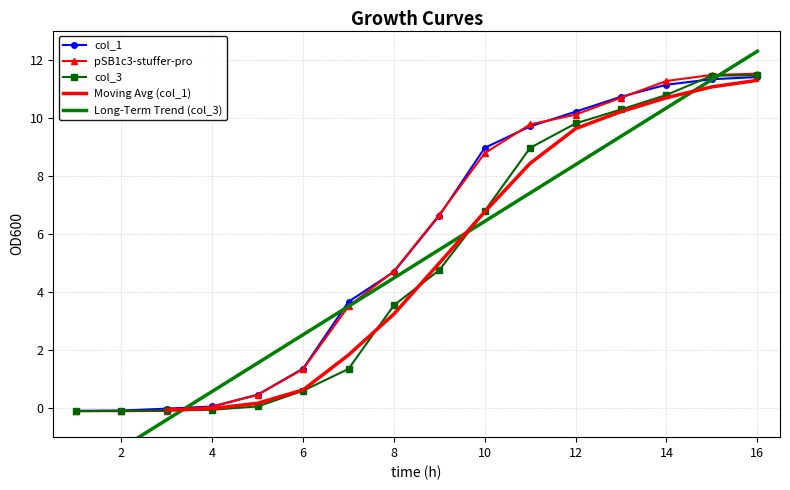

True or false: pSB1c3-stuffer-pro has more than 2 points higher than both neighbors.

False